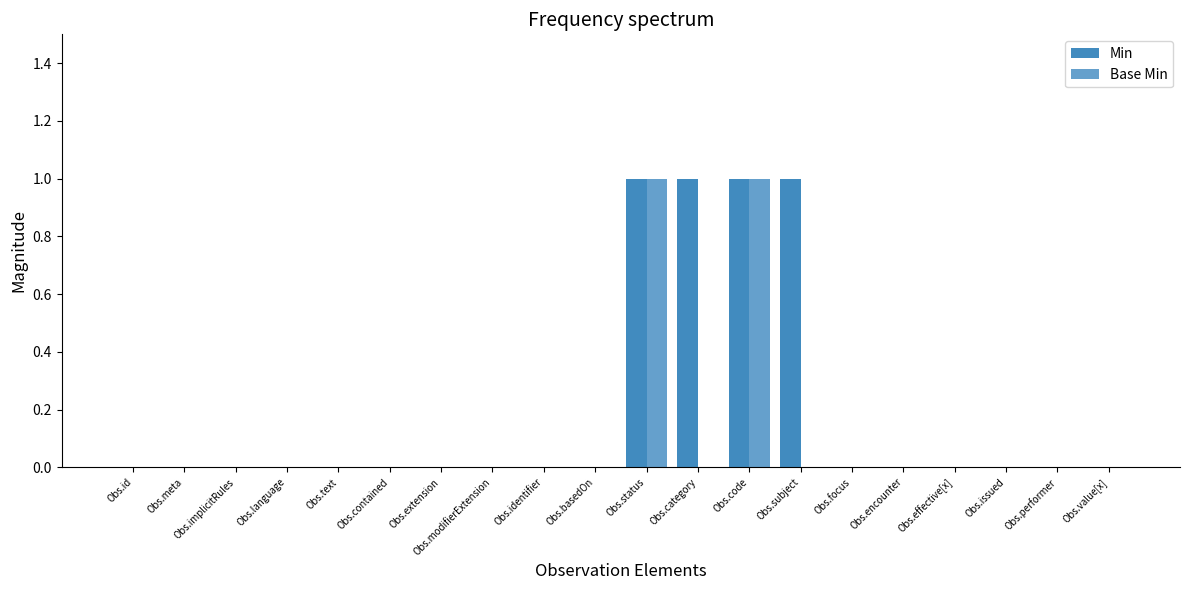

True or false: Min has a value of 0 at Obs.id.

True